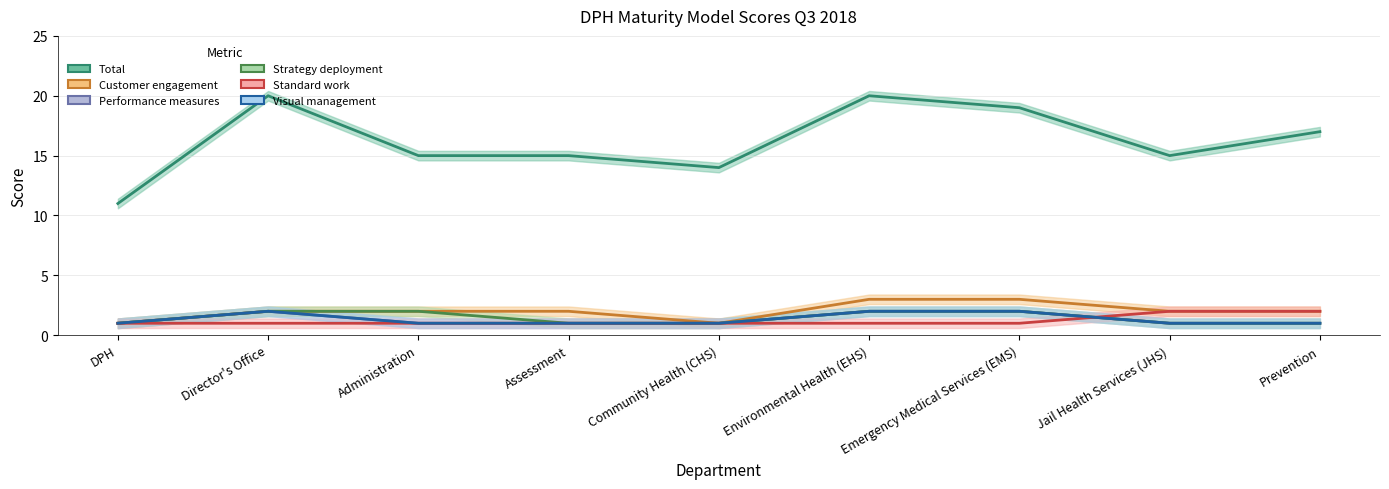

Read the Standard work value at Director's Office.

1